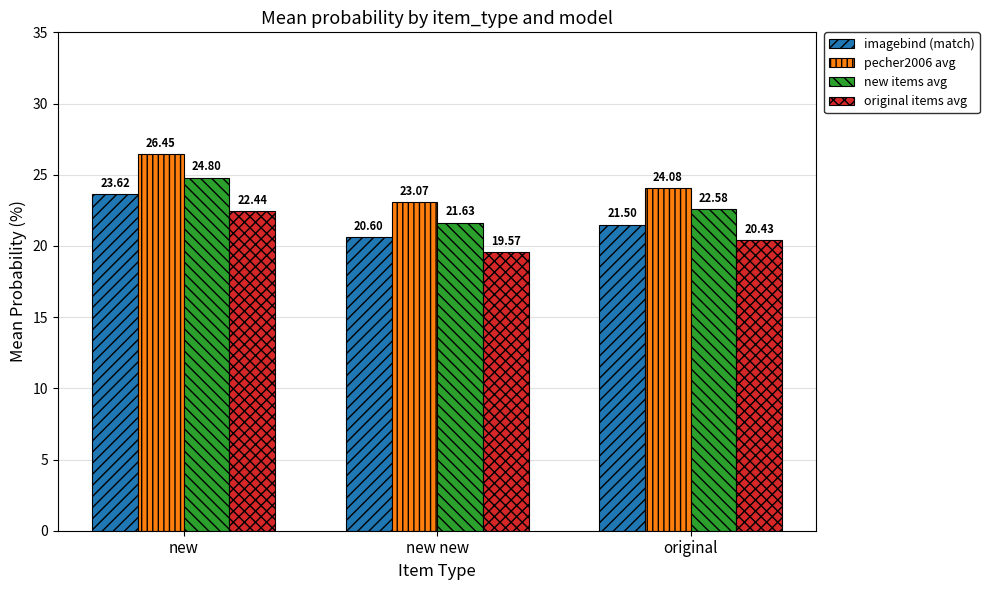

Rank the series by their maximum value, from highest to lowest.

pecher2006 avg, new items avg, imagebind (match), original items avg